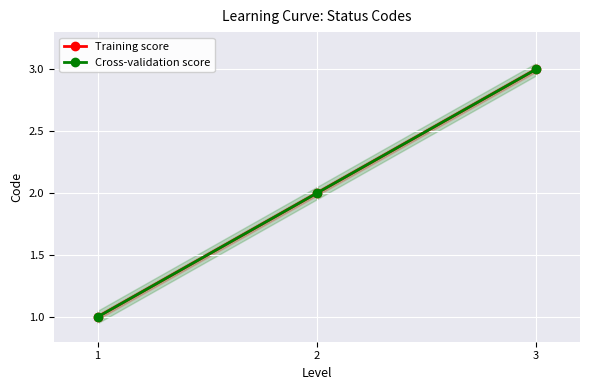

What is the difference between the Cross-validation score values at 2 and 1?

1